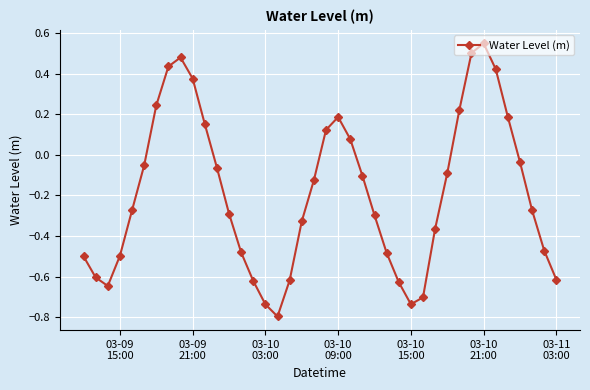

How many values are below 0?

27